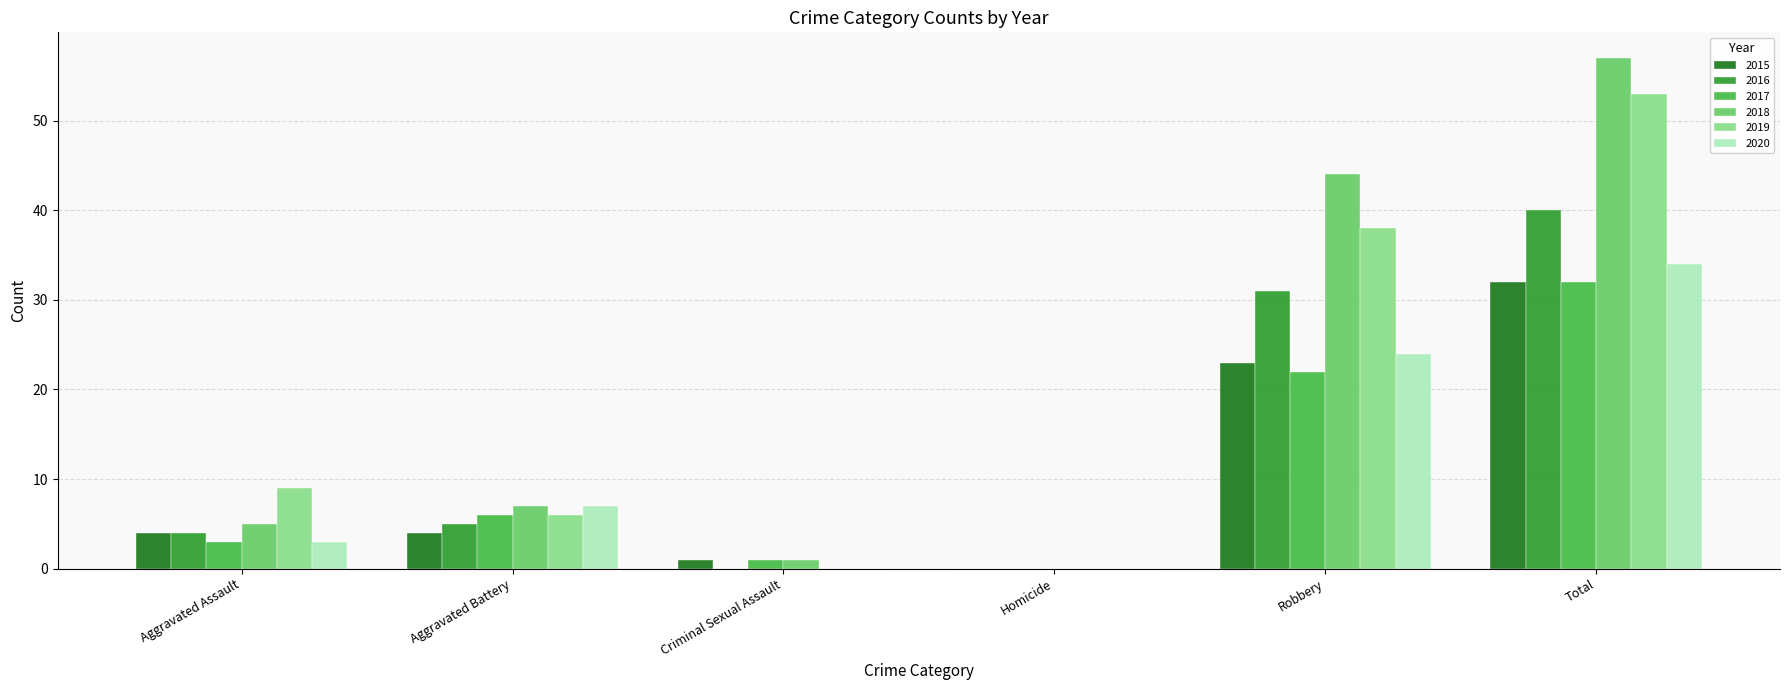

How many groups of bars are there?

6